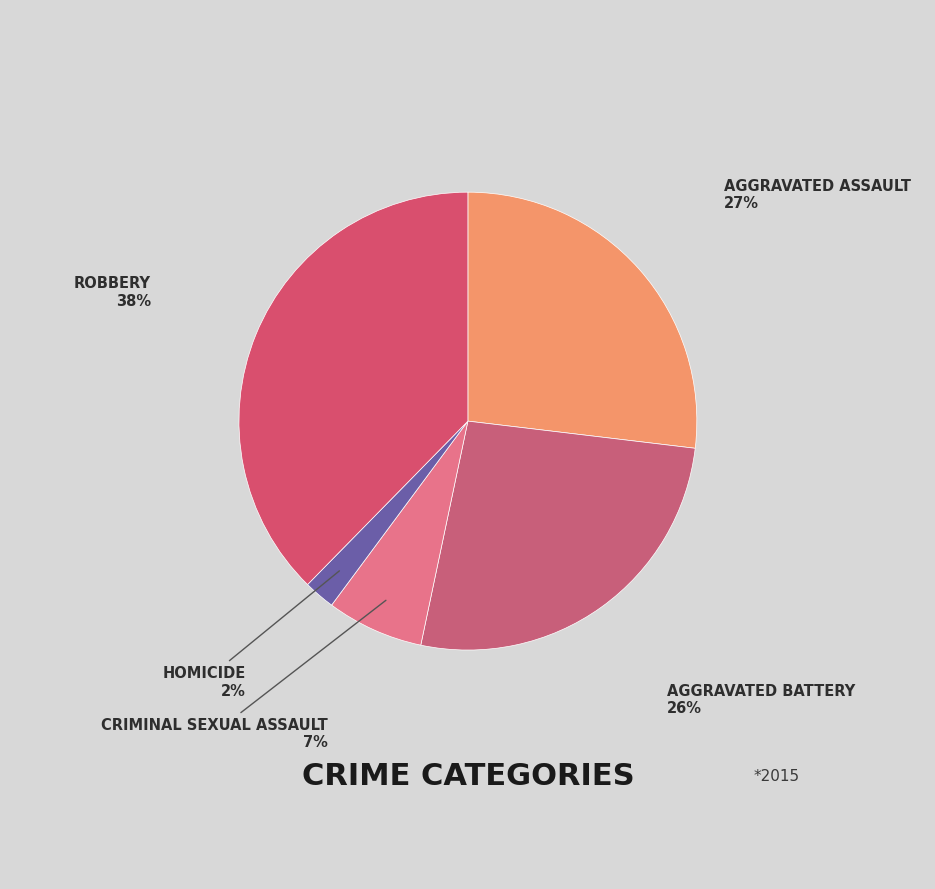

Is there any slice that represents more than half of the pie?

No